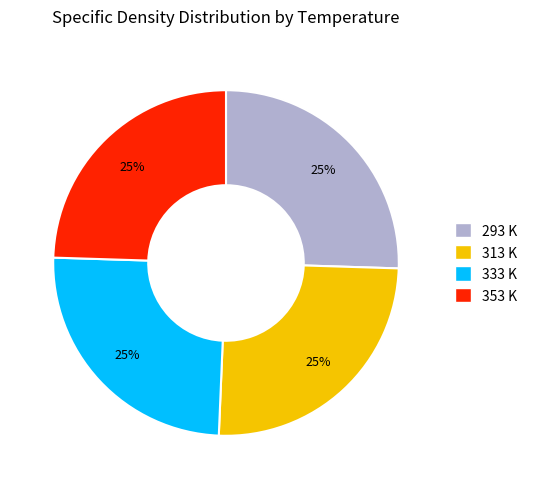

How many segments does this pie chart have?

4